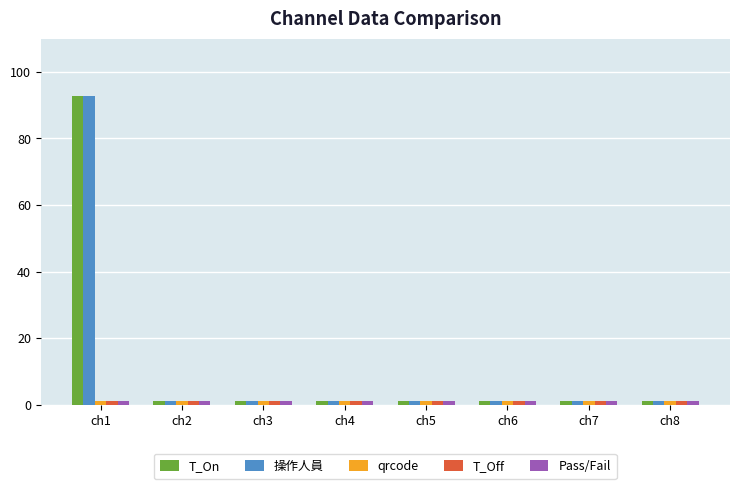

How many bars are there in each group?

5